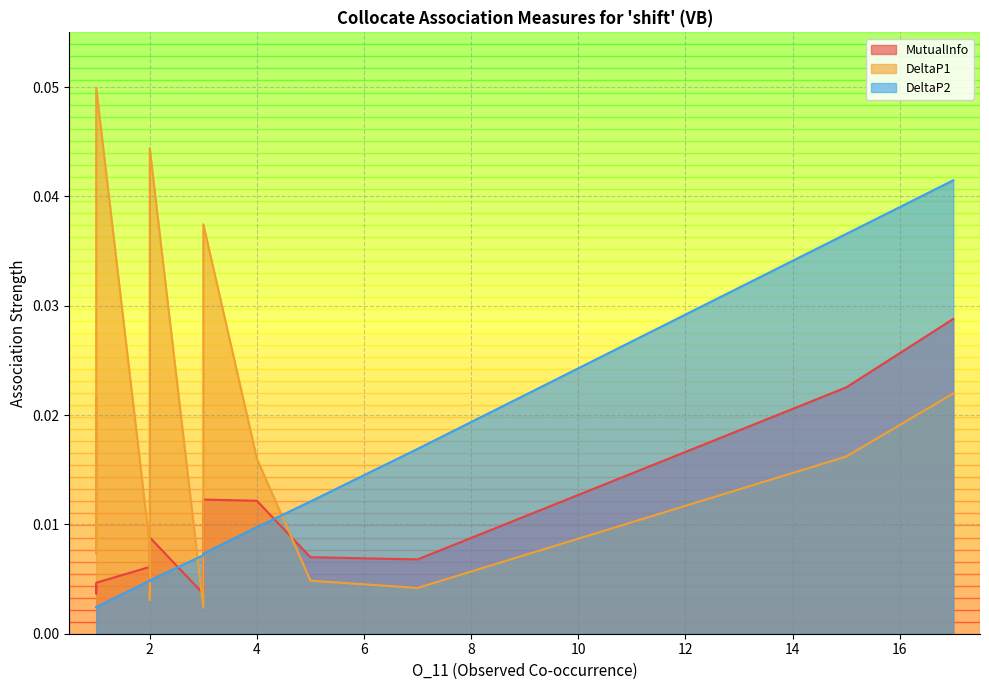

List the series in order of their overall mean, highest first.

DeltaP1, DeltaP2, MutualInfo